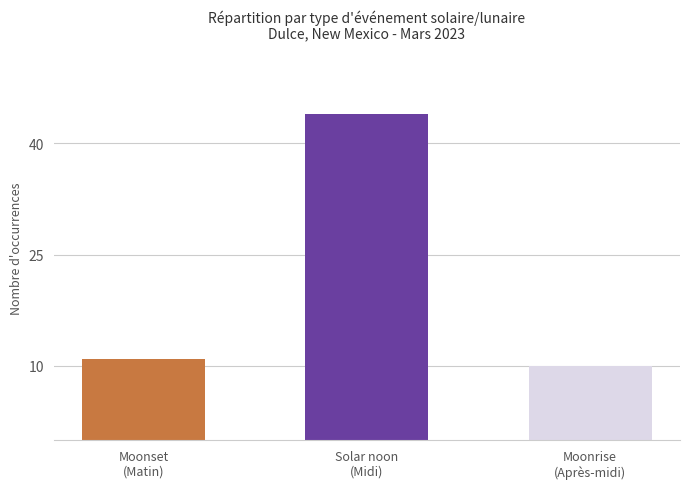

At which category does the chart reach its minimum across all series?

Moonrise
(Après-midi)